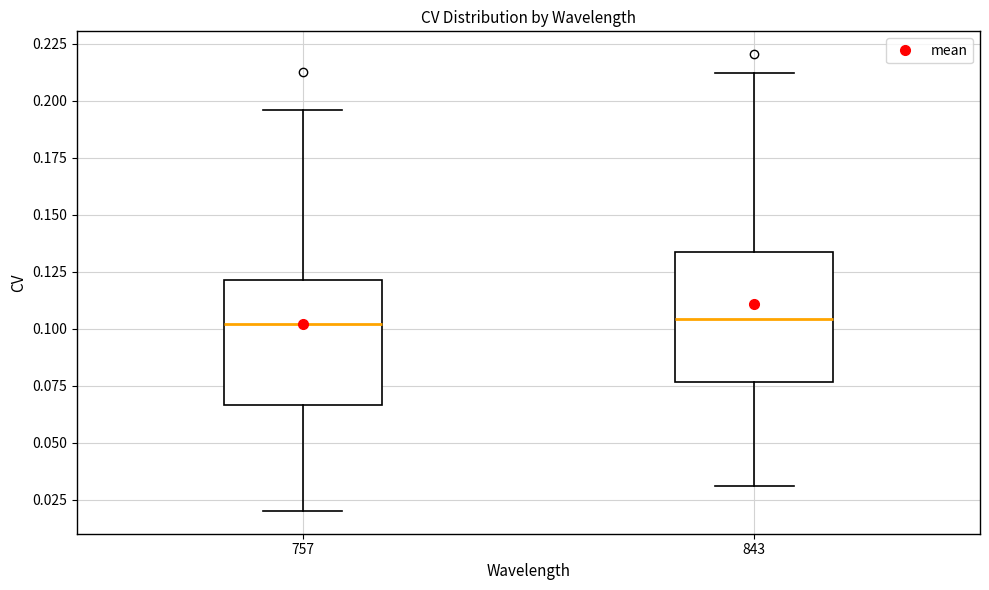

Reading left to right, read every box against the y-axis: the position of its median line, the range the box covers, and the ends of its whiskers. The values are not printed on the chart, so give them approximately, as read against the axis.

757: median 0.100, box 0.065 to 0.120, whiskers 0.020 to 0.195
843: median 0.105, box 0.075 to 0.135, whiskers 0.030 to 0.210